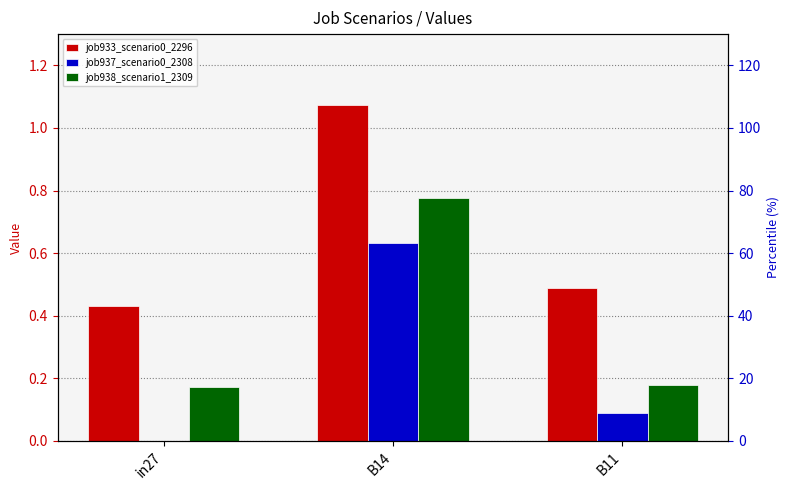

Reading right to left, extract all data points from this chart.

job933_scenario0_2296: B11=0.5	B14=1.1	in27=0.4
job937_scenario0_2308: B11=0.1	B14=0.6	in27=0.0
job938_scenario1_2309: B11=0.2	B14=0.8	in27=0.2